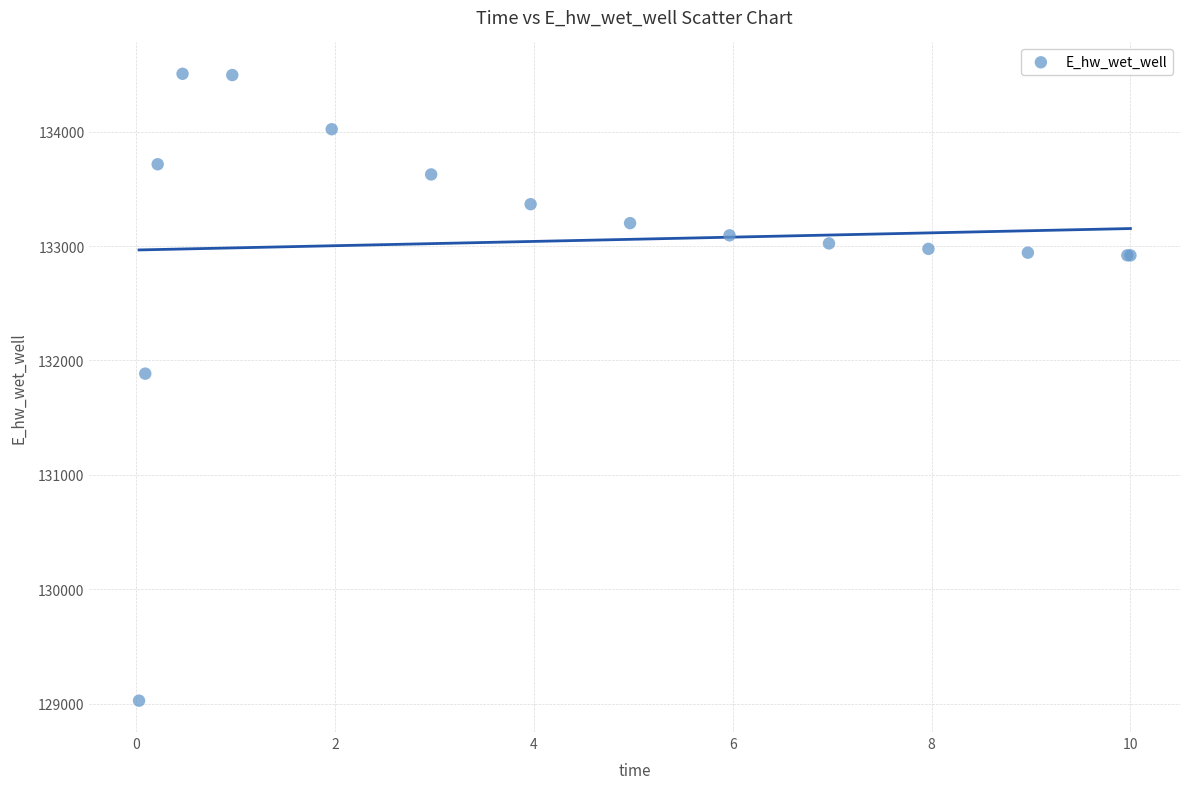

What Y value in the scatter plot is closest to 131765?

131884.5